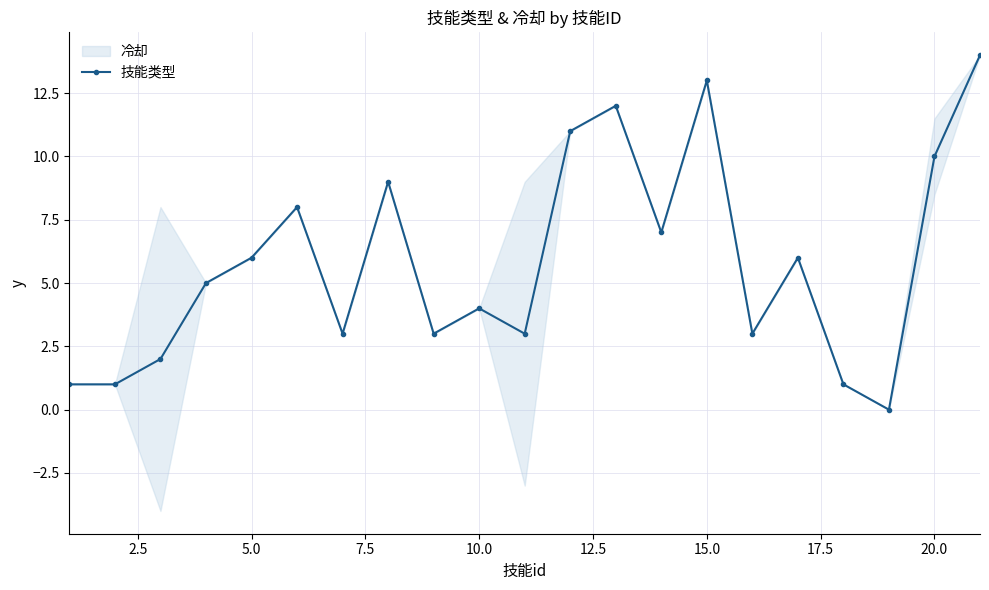

What is the maximum value for 技能类型?

14